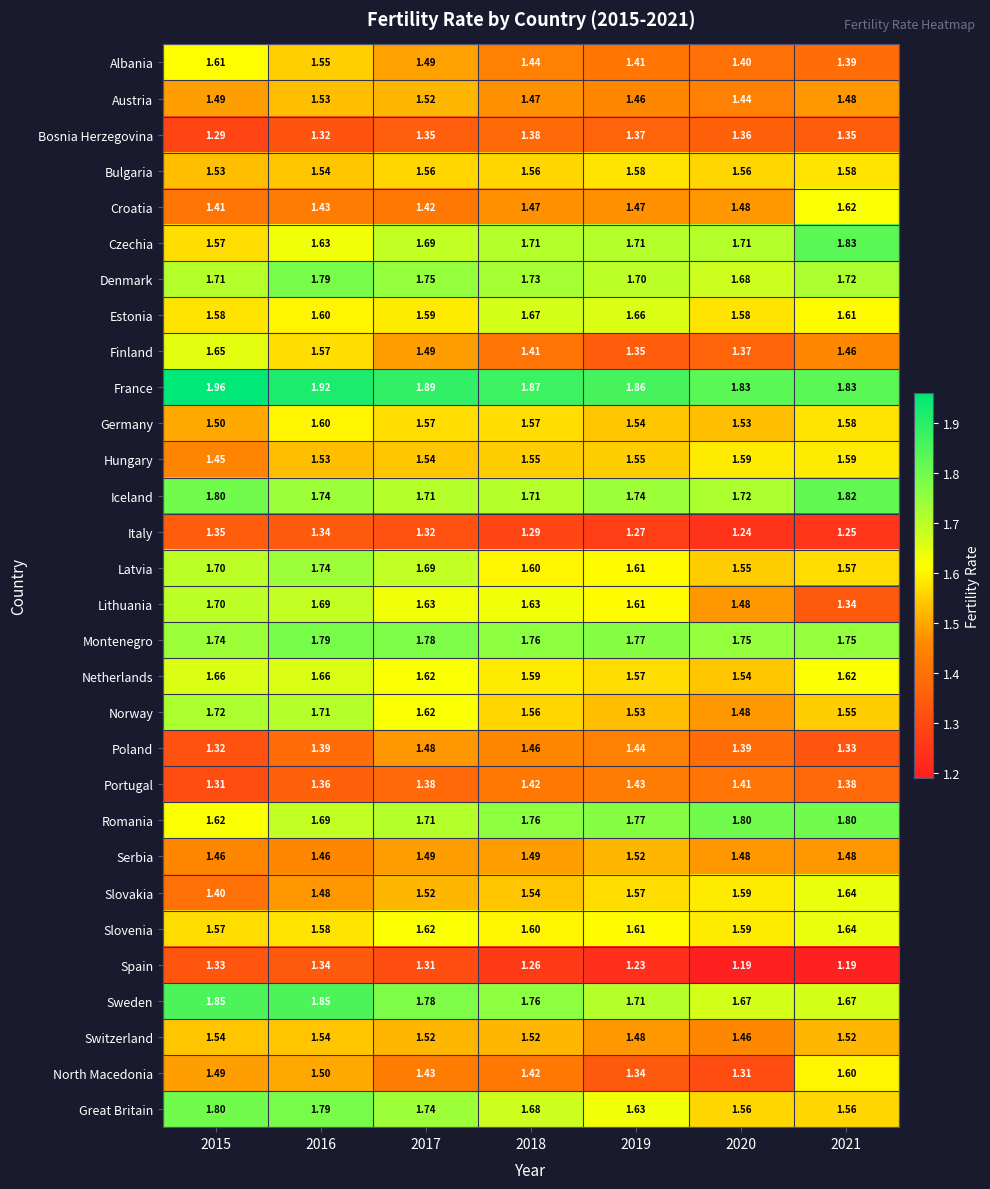

Is the value of Slovenia at 2018 greater than the value of Croatia at 2015?

Yes